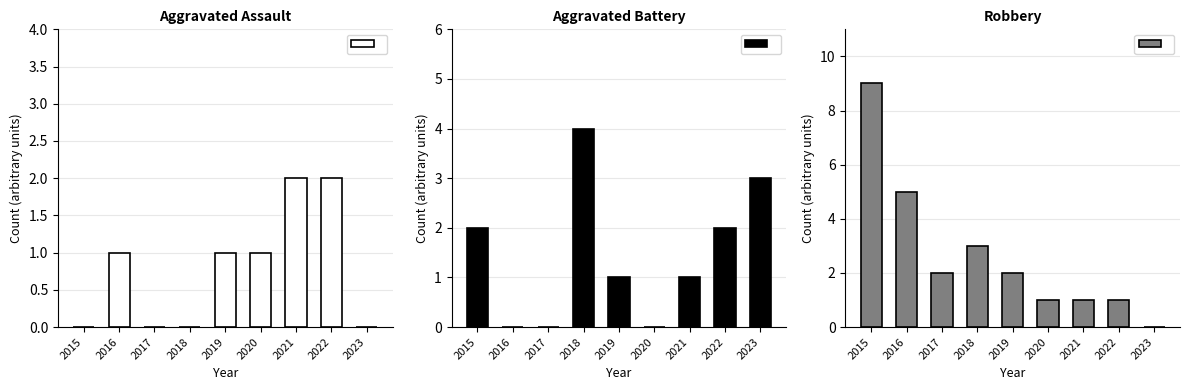

What is the greatest value displayed?

9